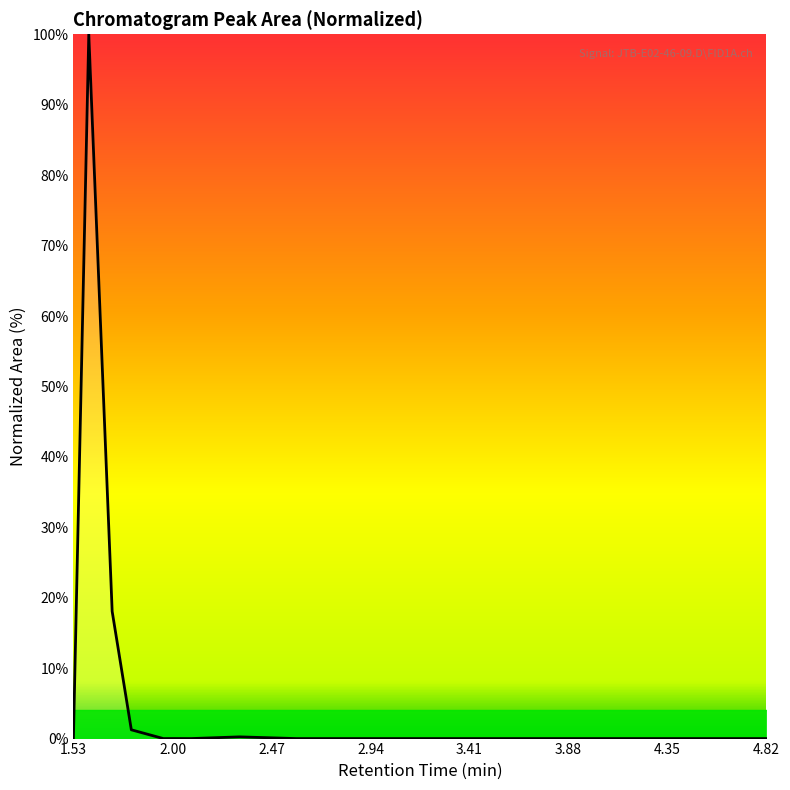

Does the chart have visible grid lines?

No